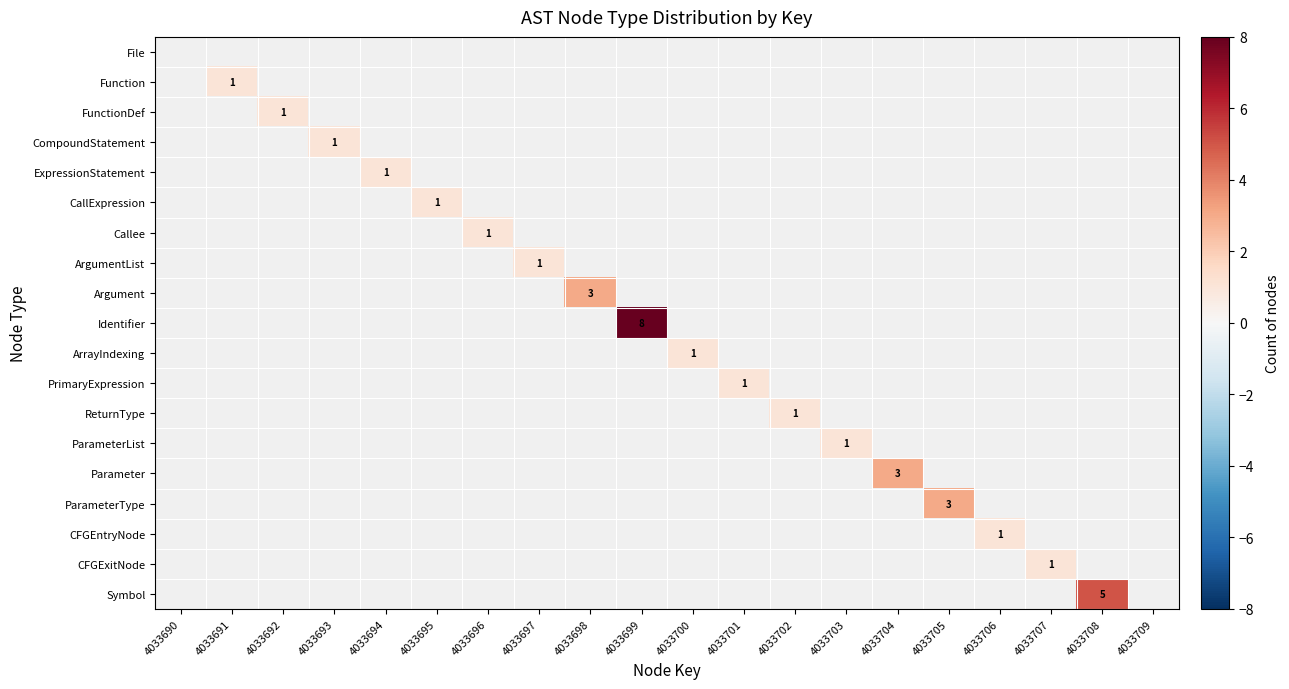

At which label does Function reach its minimum?

4033690